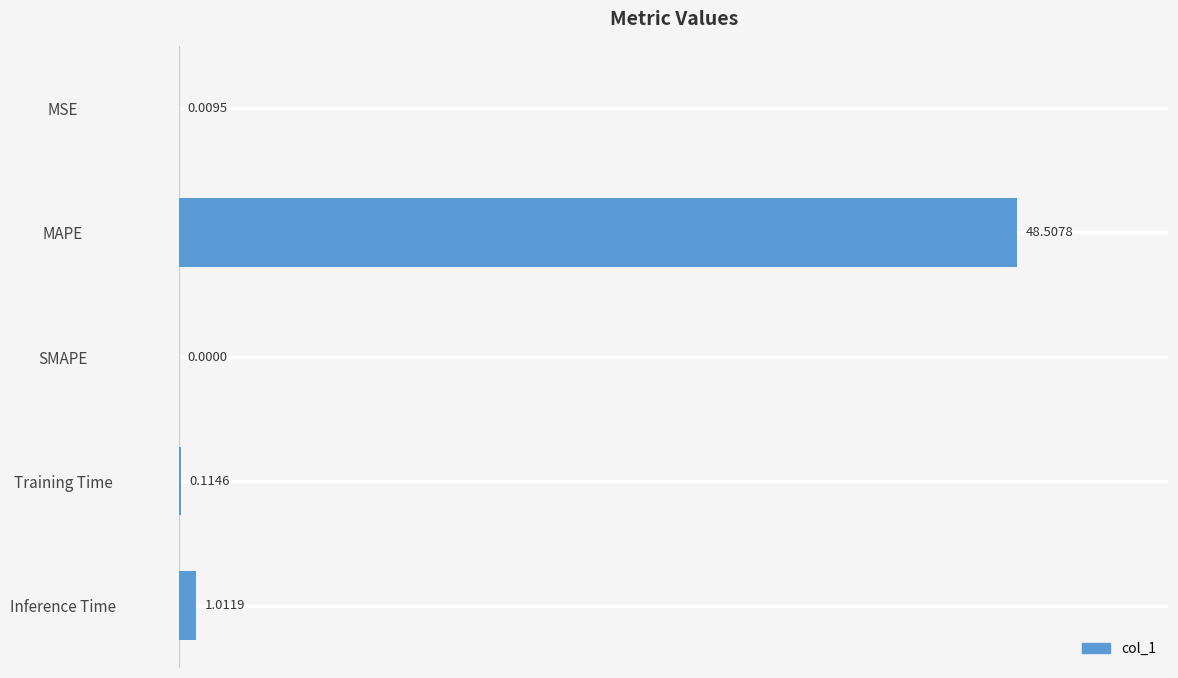

What is the change in value from MAPE to SMAPE?

-48.5